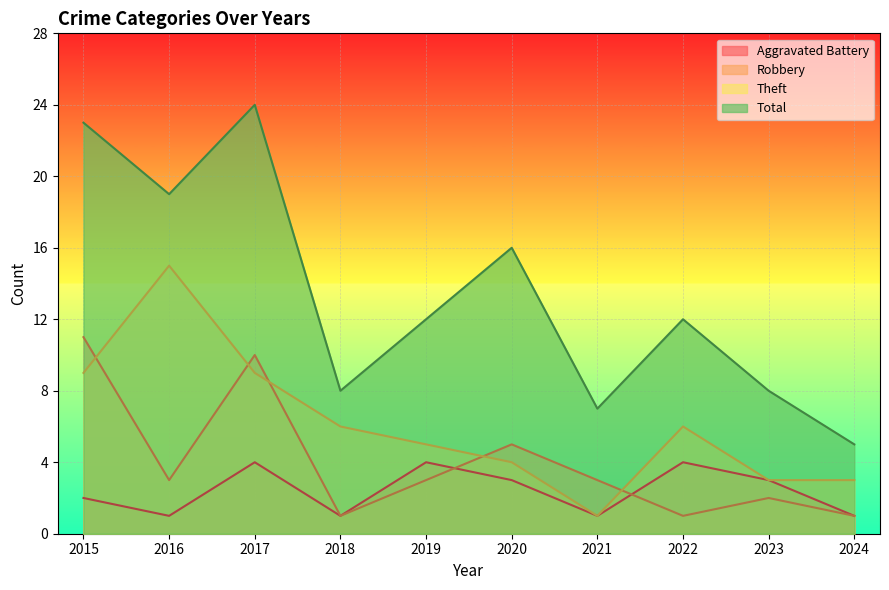

Which series has the largest range (max minus min)?

Total